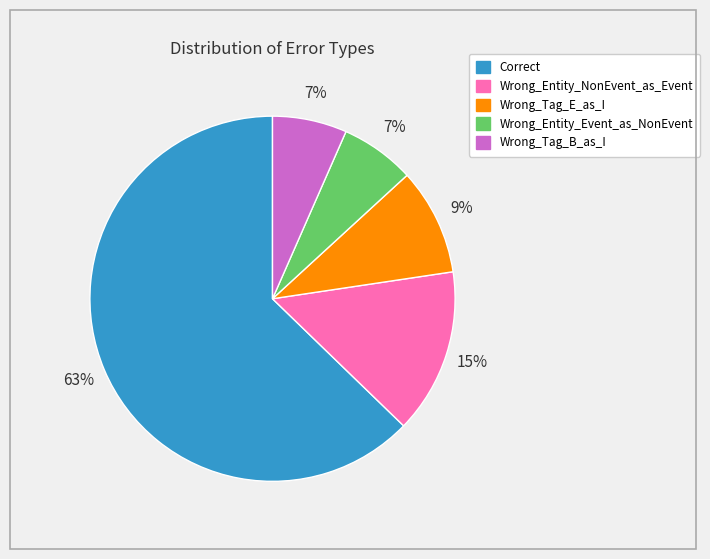

Combined, do Wrong_Entity_Event_as_NonEvent and Wrong_Tag_E_as_I account for over 50%?

No